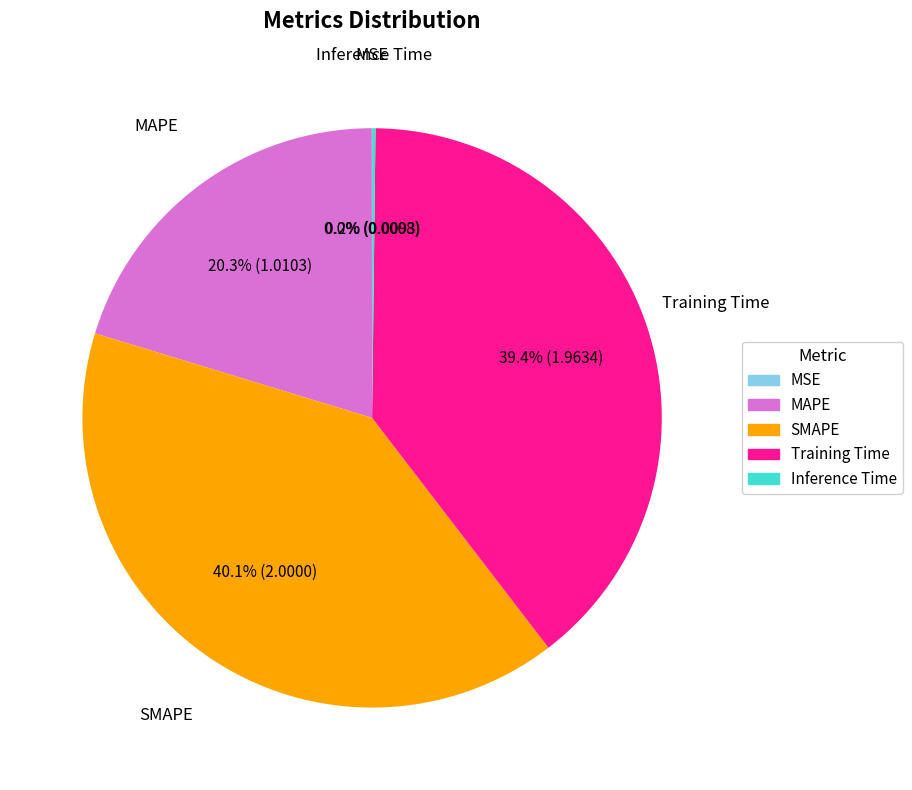

Which category has the biggest portion of the pie?

SMAPE